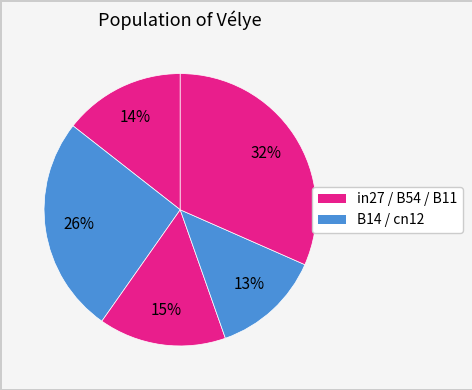

Count the number of slices in the pie.

5